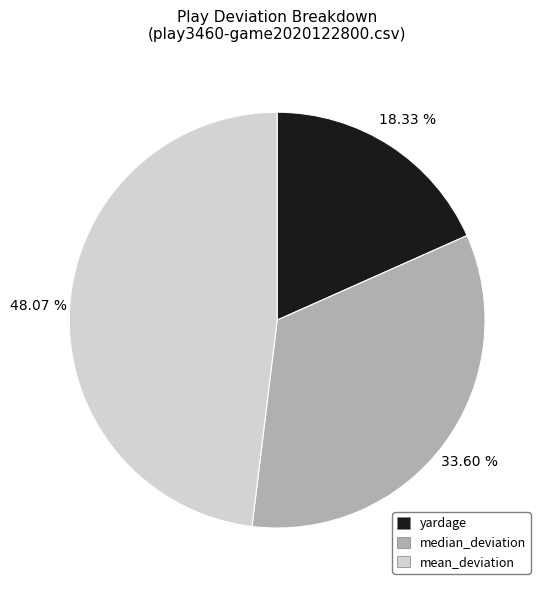

To the nearest percent, what percentage of the pie is yardage?

18%